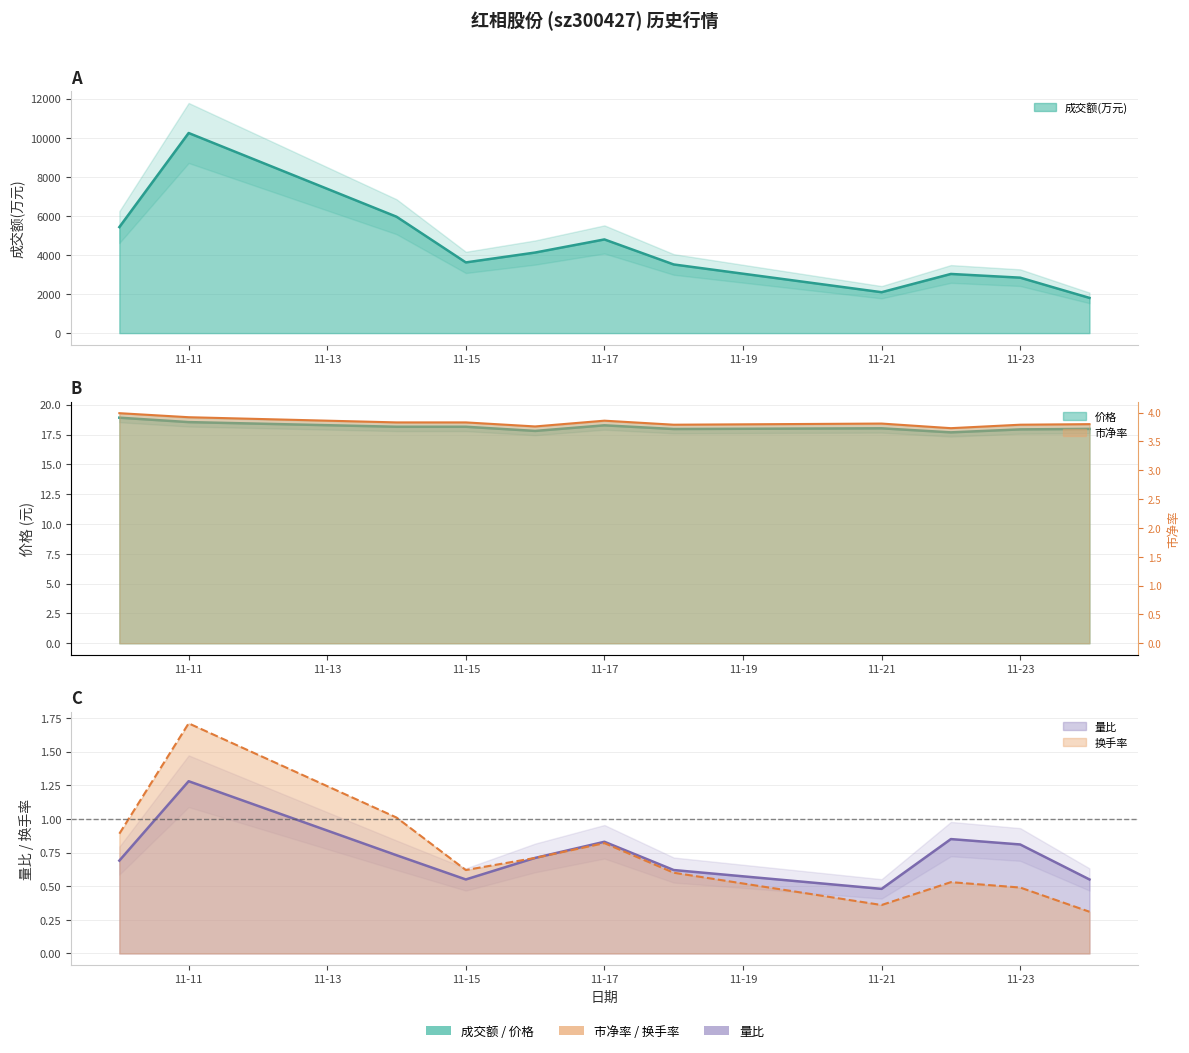

The value of 换手率 at 11-23 is 0.1. True or false?

False